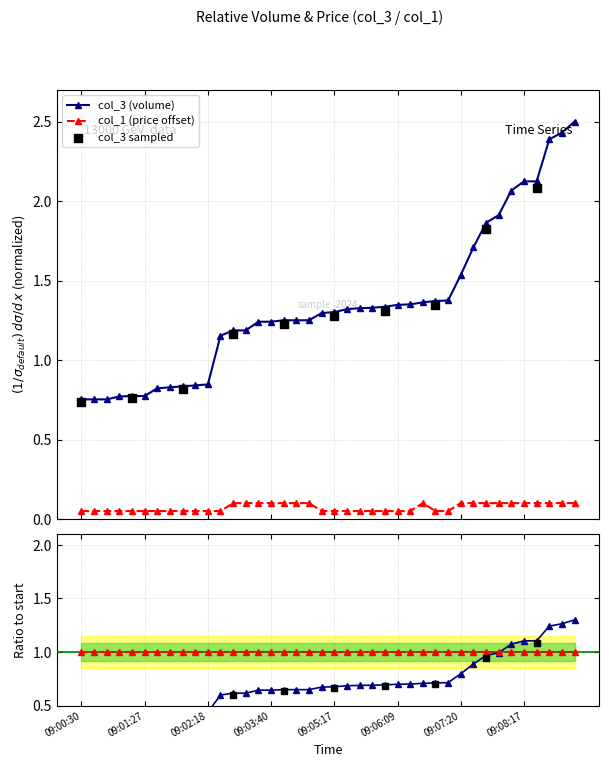

Which series has the largest total across all categories?

col_3